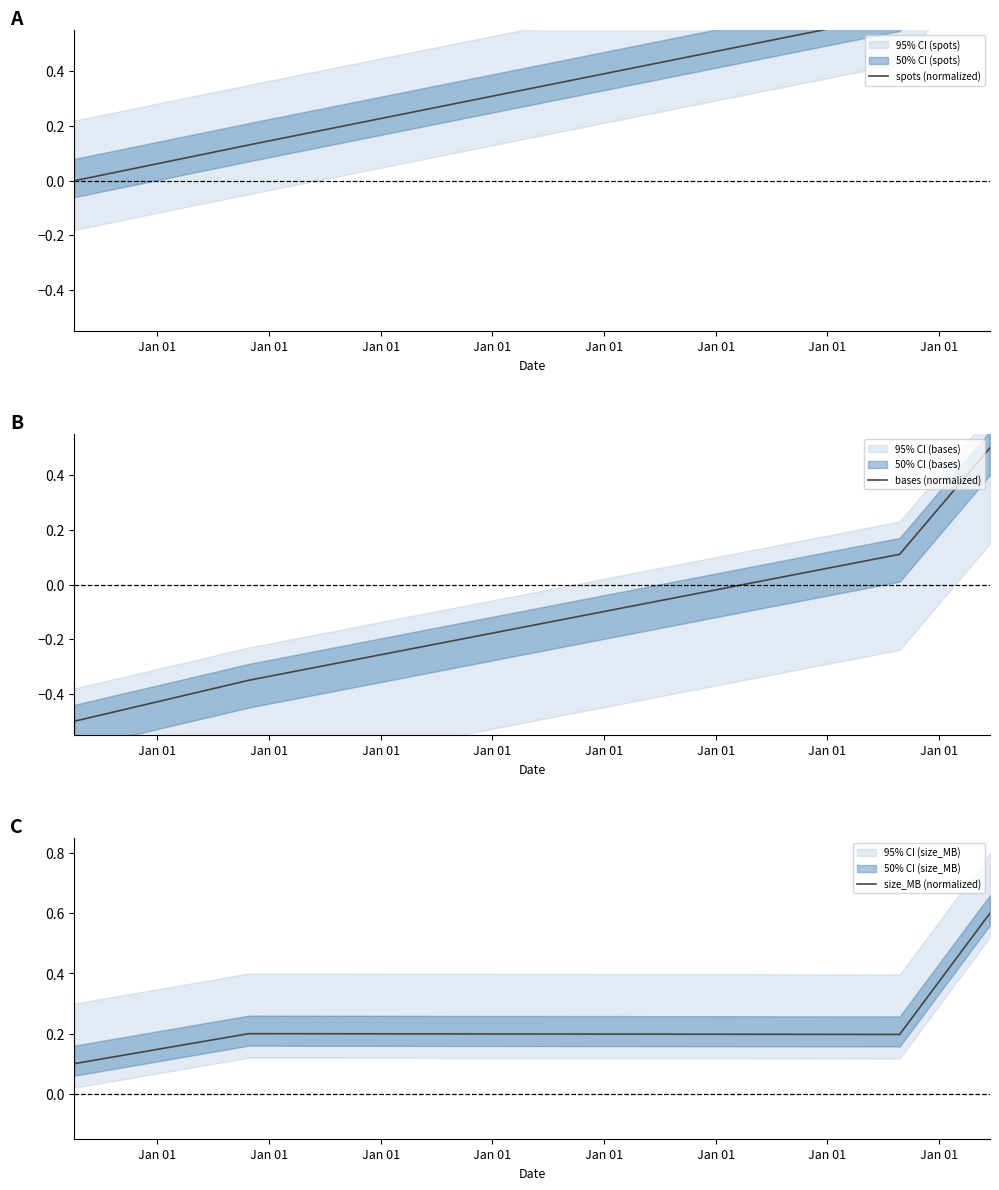

True or false: bases (normalized) and spots (normalized) intersect in this chart.

False